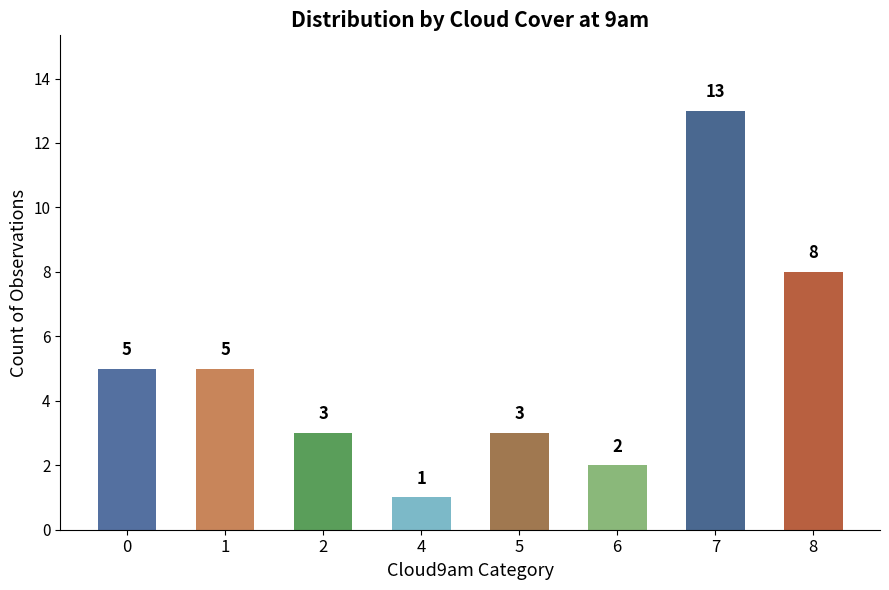

Reading right to left, transcribe all the data shown in this chart.

8	13	2	3	1	3	5	5